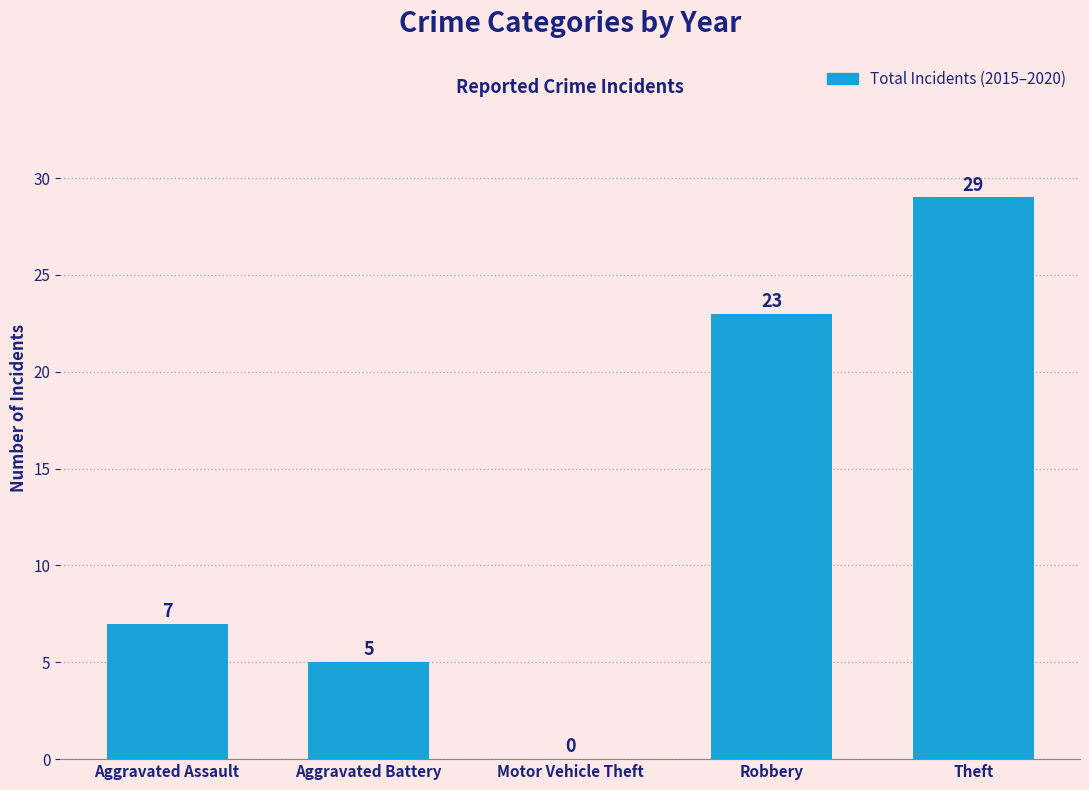

How many data points does each series have?

5